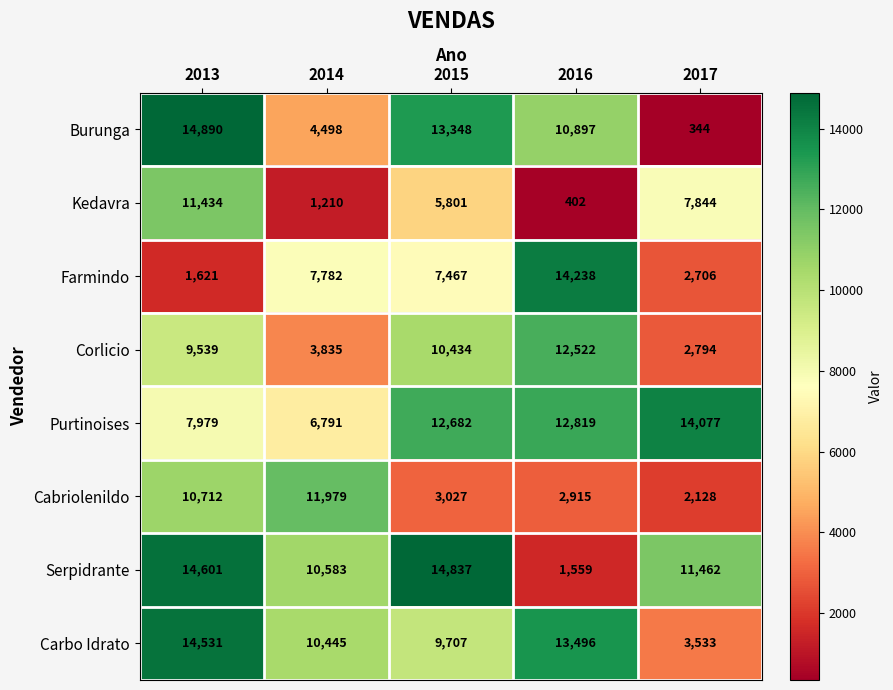

What is the difference between the highest and lowest values at 2016?

13836